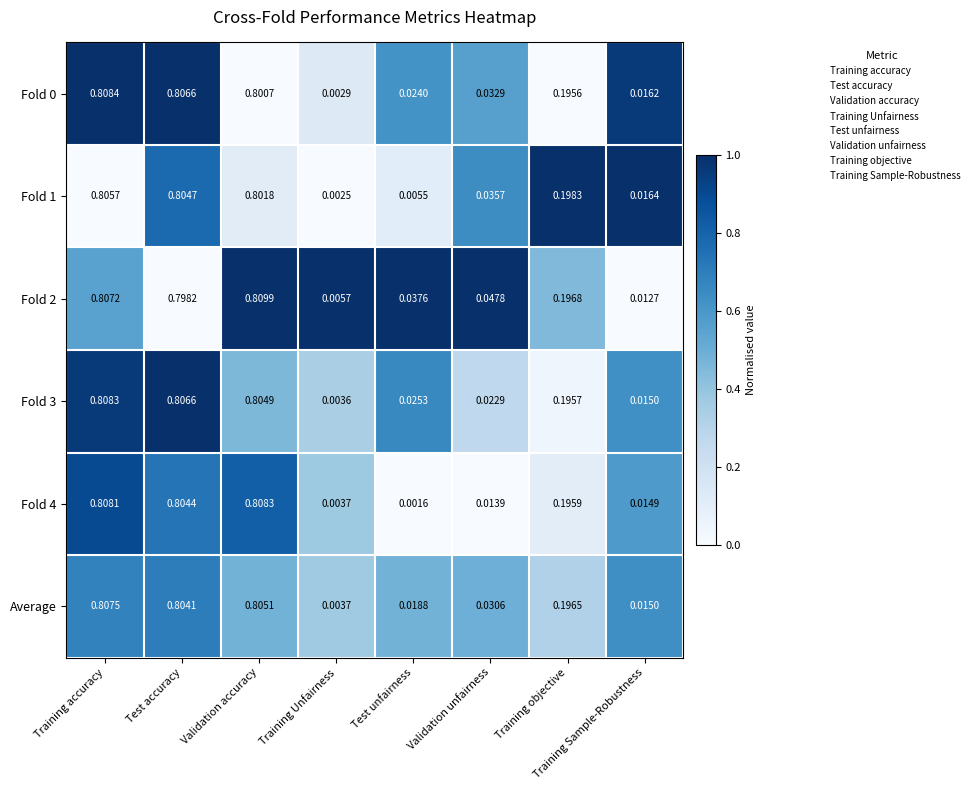

At which label does Fold 0 reach its minimum?

Training Unfairness